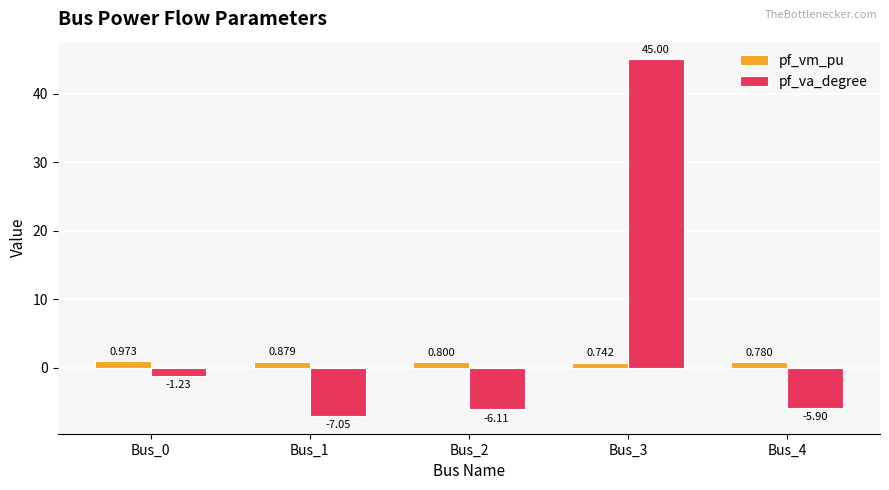

Which series changed the most between Bus_0 and Bus_2?

pf_va_degree